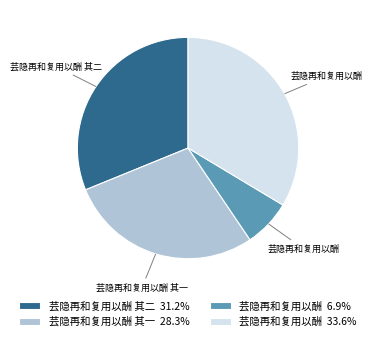

Is there any slice that represents more than half of the pie?

No